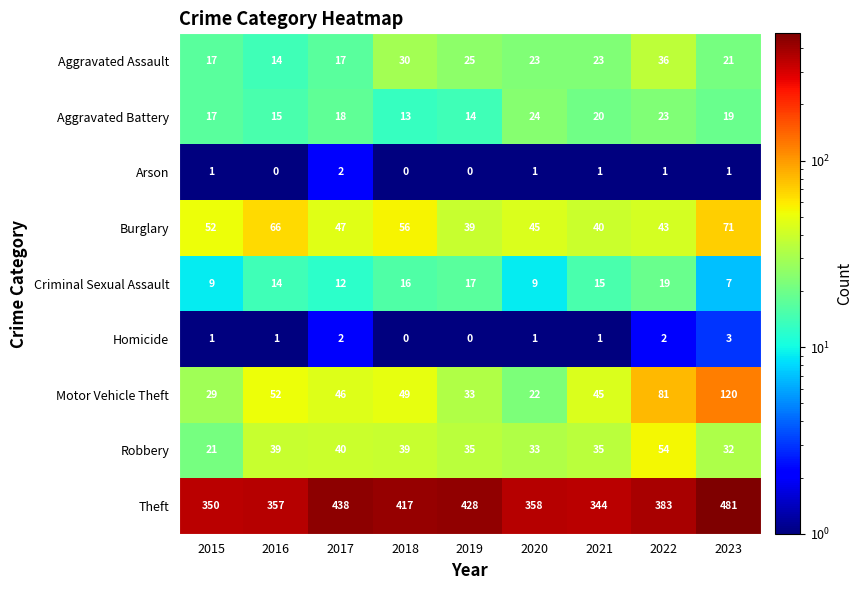

Read the Burglary value at 2023.

71